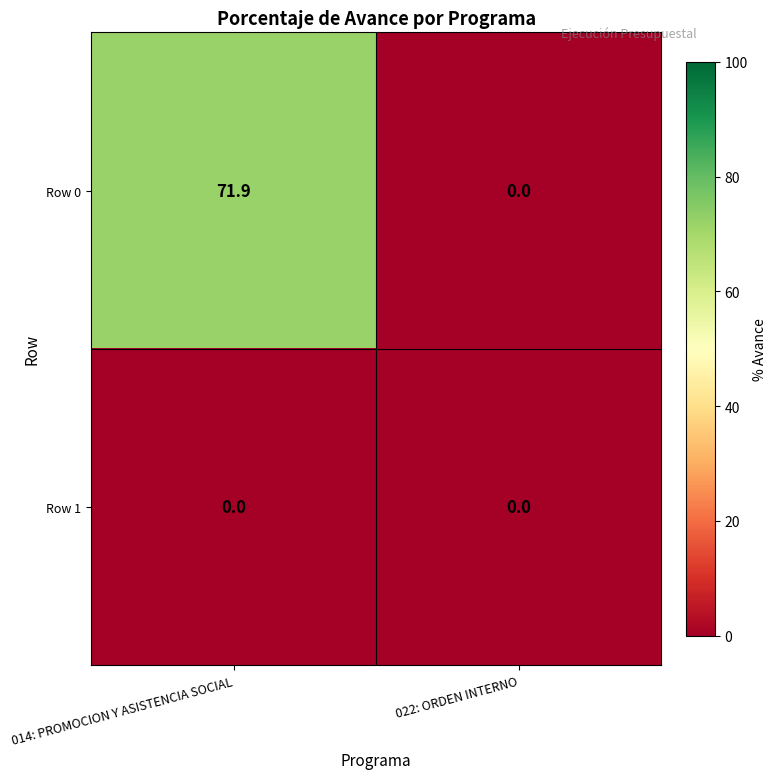

What is the difference between the maximum and minimum values in the Row 0 series?

71.9